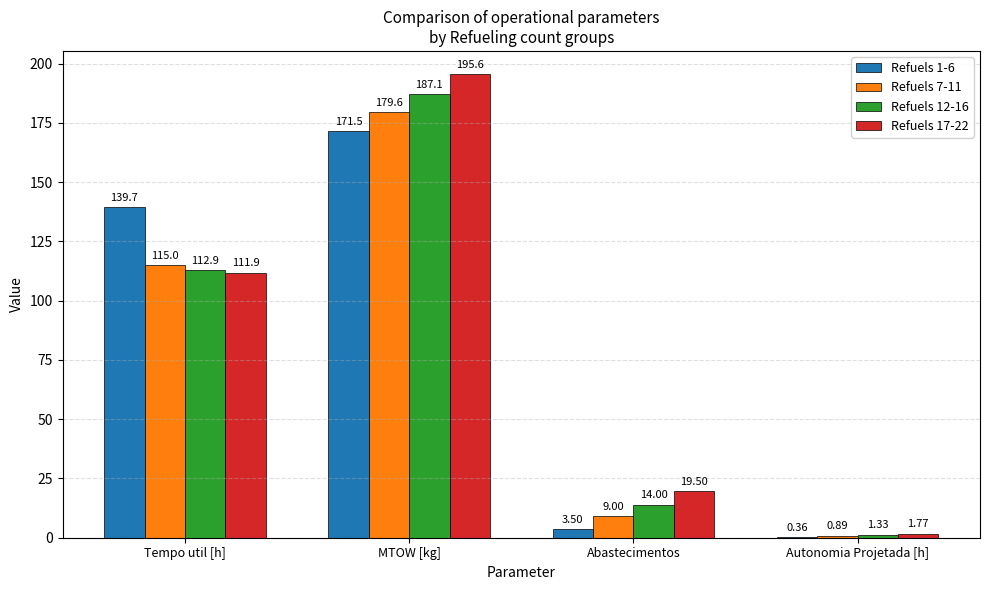

Are the bars horizontal?

No